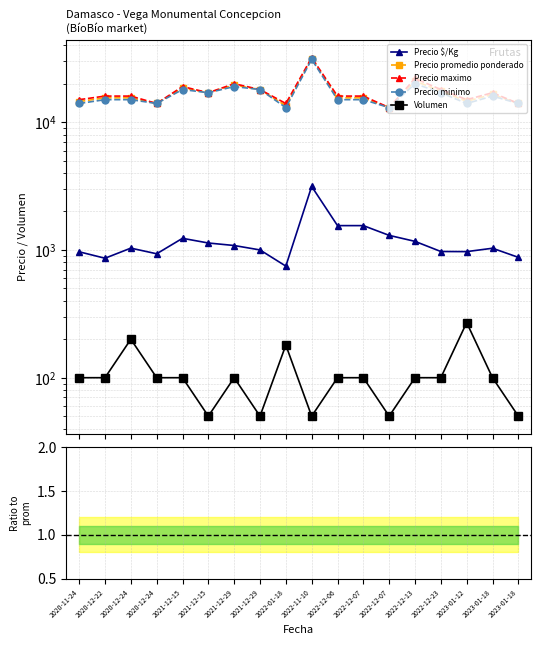

Reading right to left, what are all the values shown in this chart?

Precio $/Kg: 875.0	1031.0	970.0	972.0	1167.0	1300.0	1550.0	1550.0	3140.0	747.0	1000.0	1083.0	1133.0	1233.0	933.0	1033.0	861.0	967.0
Precio promedio ponderado: 14000.0	16500.0	14556.0	17500.0	21000.0	13000.0	15500.0	15500.0	31400.0	13444.0	18000.0	19500.0	17000.0	18500.0	14000.0	15500.0	15500.0	14500.0
Precio maximo: 14000.0	17000.0	15000.0	18000.0	22000.0	13000.0	16000.0	16000.0	32000.0	14000.0	18000.0	20000.0	17000.0	19000.0	14000.0	16000.0	16000.0	15000.0
Precio minimo: 14000.0	16000.0	14000.0	17000.0	20000.0	13000.0	15000.0	15000.0	31000.0	13000.0	18000.0	19000.0	17000.0	18000.0	14000.0	15000.0	15000.0	14000.0
Volumen: 50.0	100.0	270.0	100.0	100.0	50.0	100.0	100.0	50.0	180.0	50.0	100.0	50.0	100.0	100.0	200.0	100.0	100.0
Ratio $/Kg / prom: 0.1	0.1	0.1	0.1	0.1	0.1	0.1	0.1	0.1	0.1	0.1	0.1	0.1	0.1	0.1	0.1	0.1	0.1